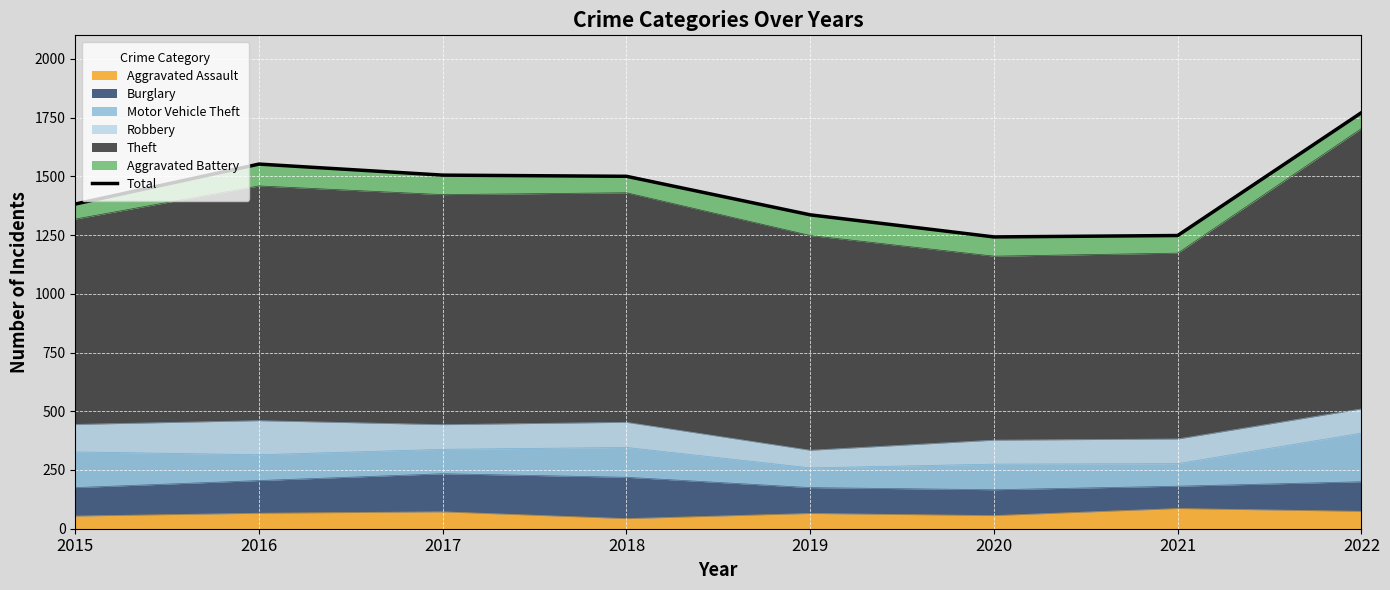

Which has a higher value, 2018 or 2017?

2017